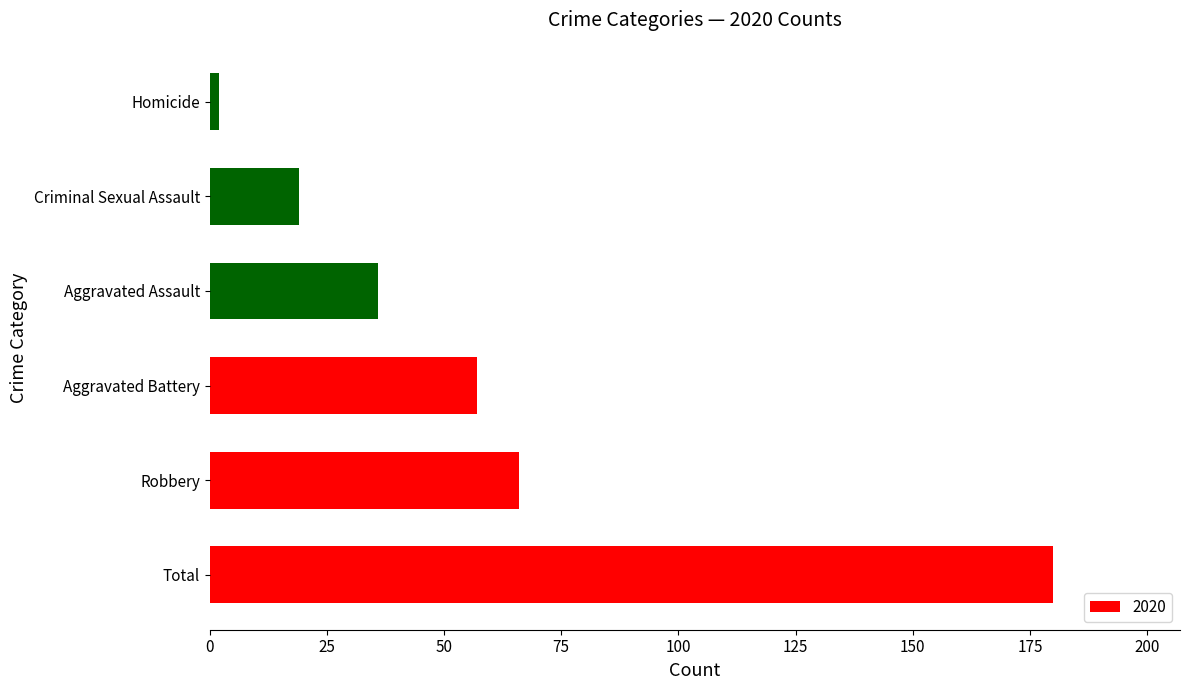

The chart shows a value of 39 at Aggravated Battery. True or false?

False